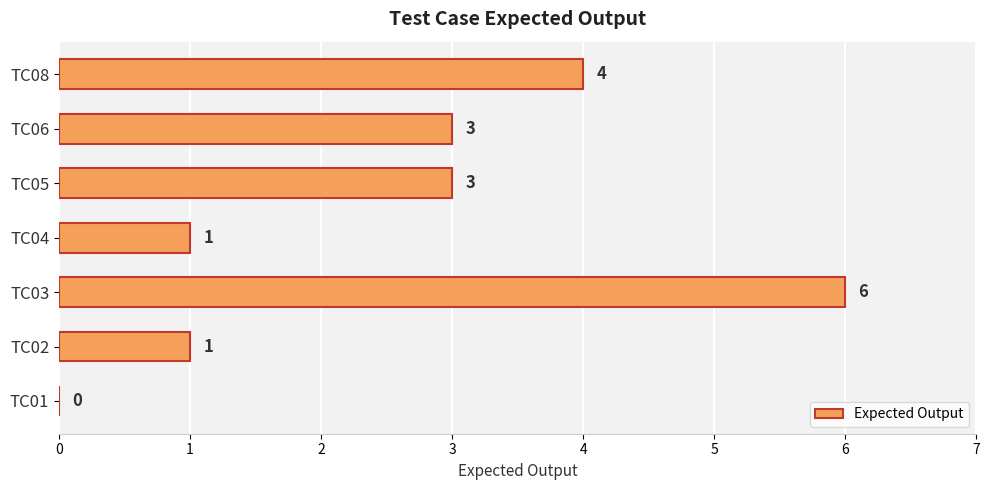

True or false: the data shows 3 at TC06.

True